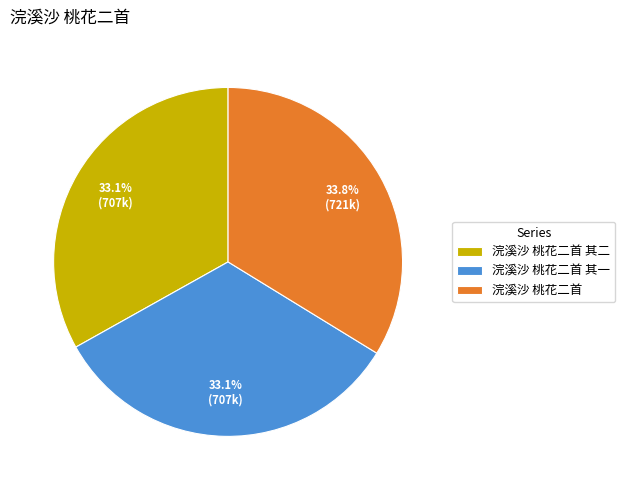

To the nearest percent, what is the difference between the largest and smallest slice percentages?

1%